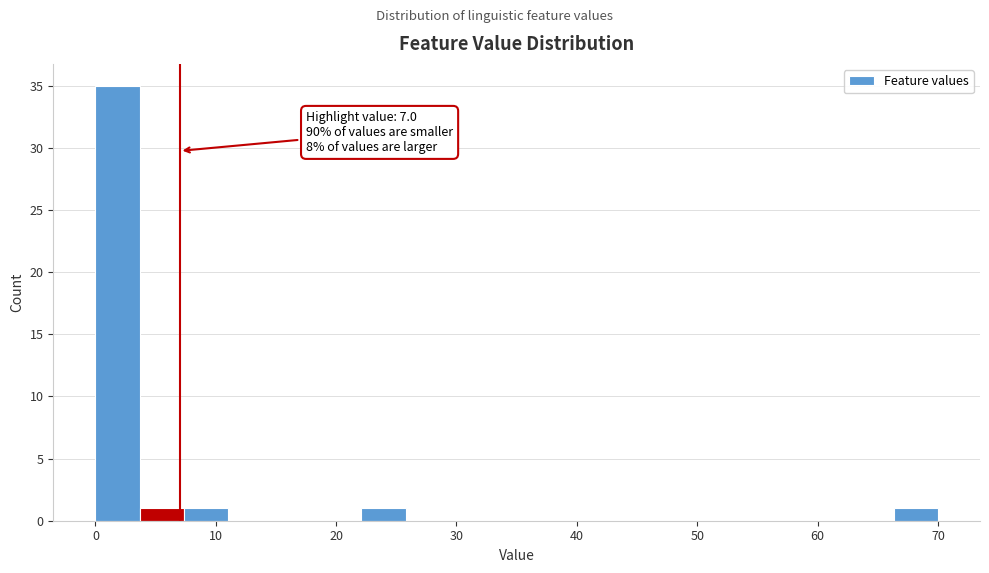

Read against the x-axis, roughly where is the centre of the tallest bar?

2